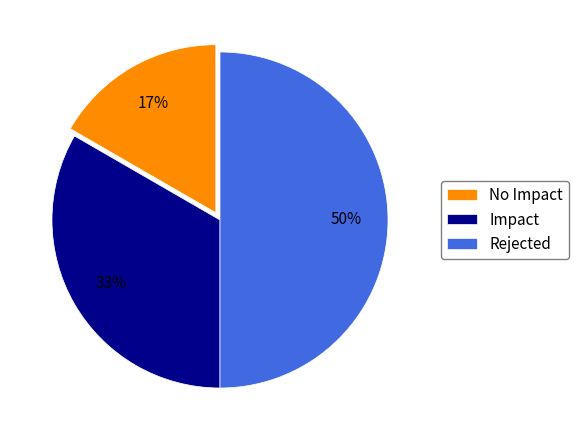

Approximately how many times larger is the value at No Impact compared to Impact?

0.5